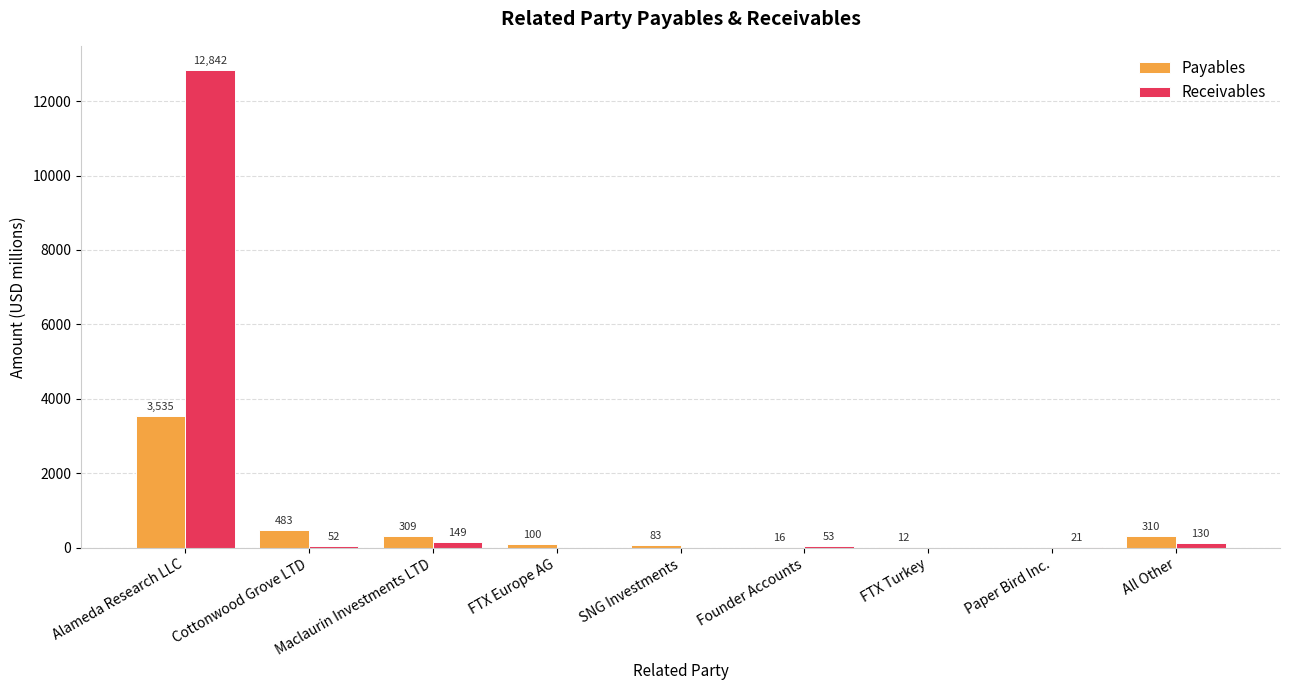

Reading left to right, extract all data points from this chart.

Payables: Alameda Research LLC=3535	Cottonwood Grove LTD=483	Maclaurin Investments LTD=309	FTX Europe AG=100	SNG Investments=83	Founder Accounts=16	FTX Turkey=12	Paper Bird Inc.=0	All Other=310
Receivables: Alameda Research LLC=12842	Cottonwood Grove LTD=52	Maclaurin Investments LTD=149	FTX Europe AG=0	SNG Investments=0	Founder Accounts=53	FTX Turkey=0	Paper Bird Inc.=21	All Other=130